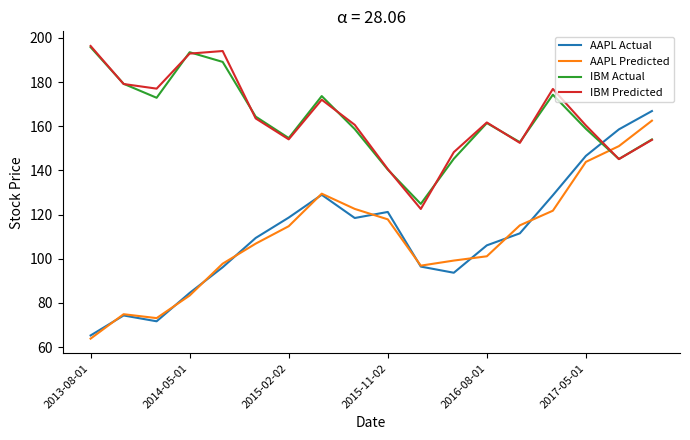

How many lines are shown in the chart?

4